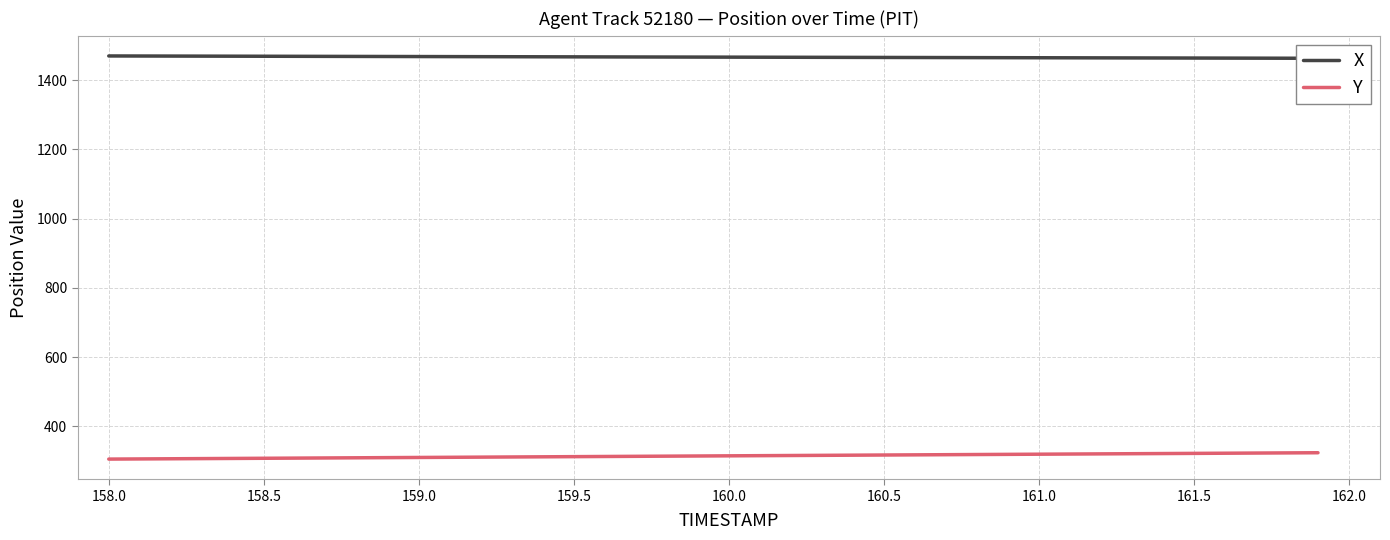

What is the highest value of the Y series?

323.9